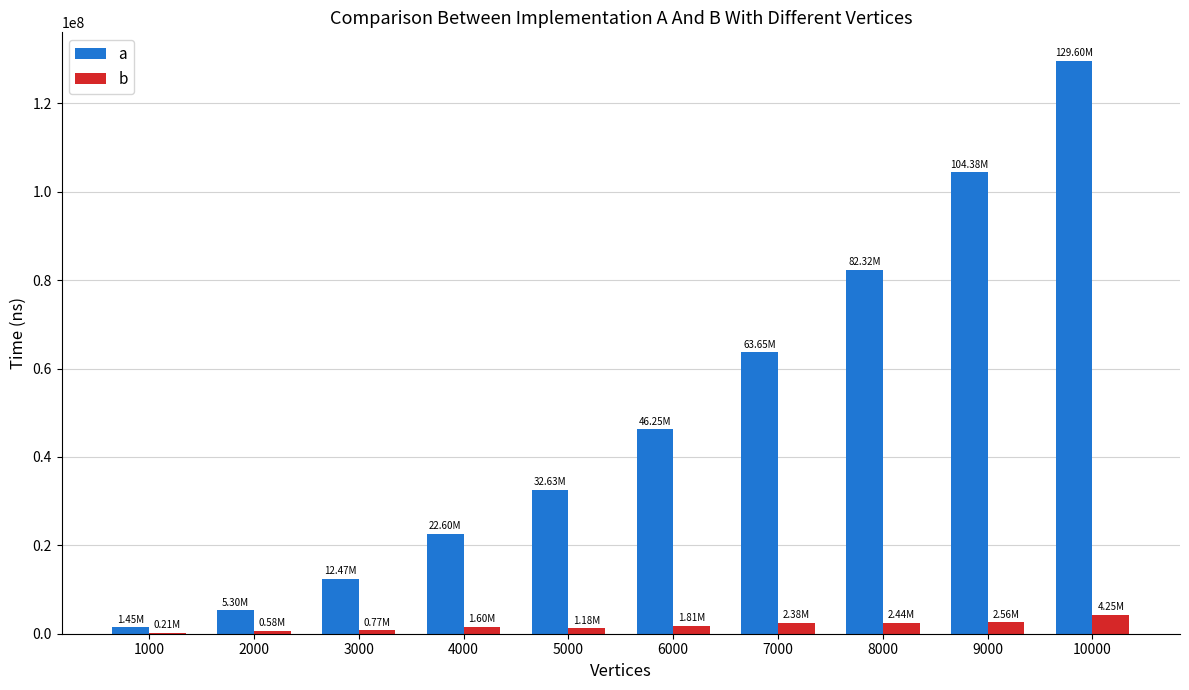

What is the sum of all b values?

17785900